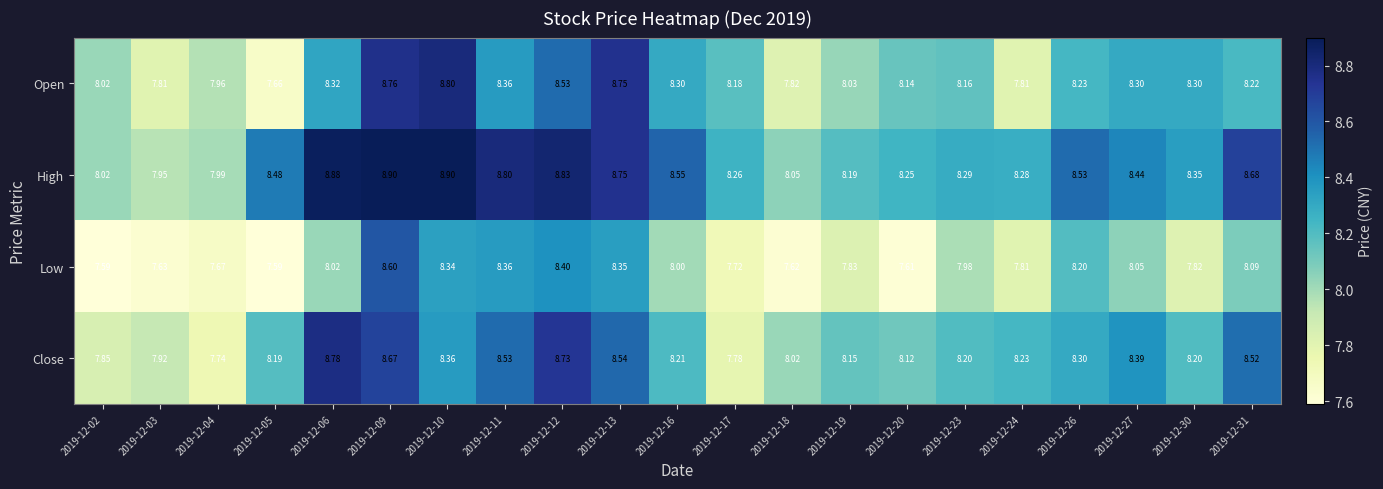

Rank the series by their maximum value, from highest to lowest.

High, Open, Close, Low